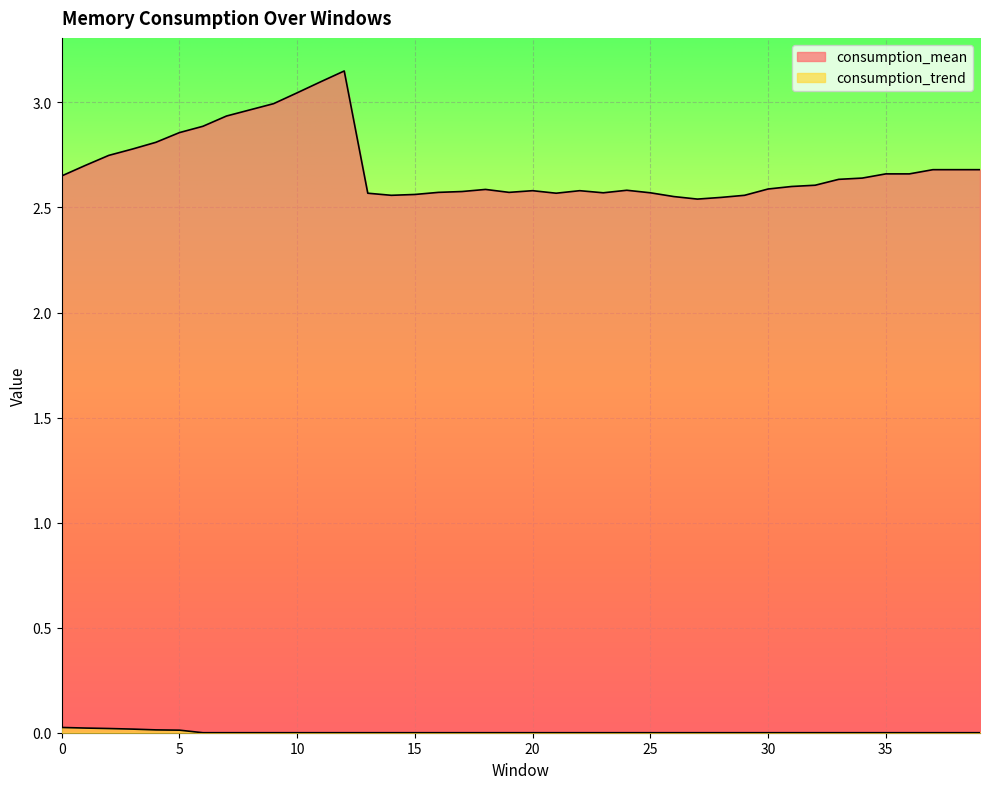

What is the value of the consumption_mean point at the 39th from the left?

2.7